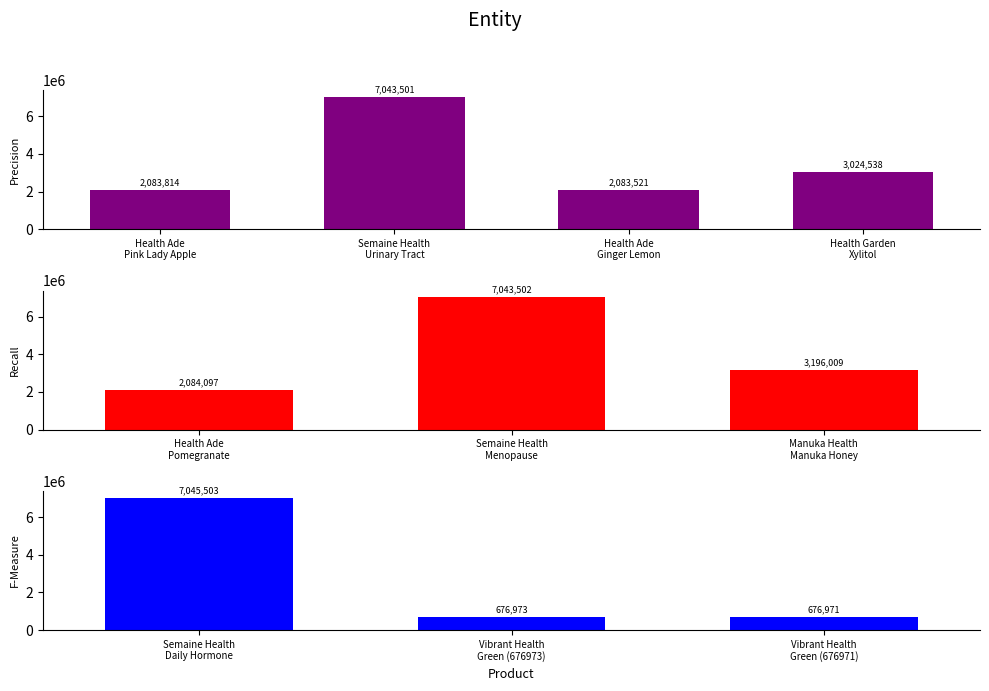

What is the sum of all values?

34958429